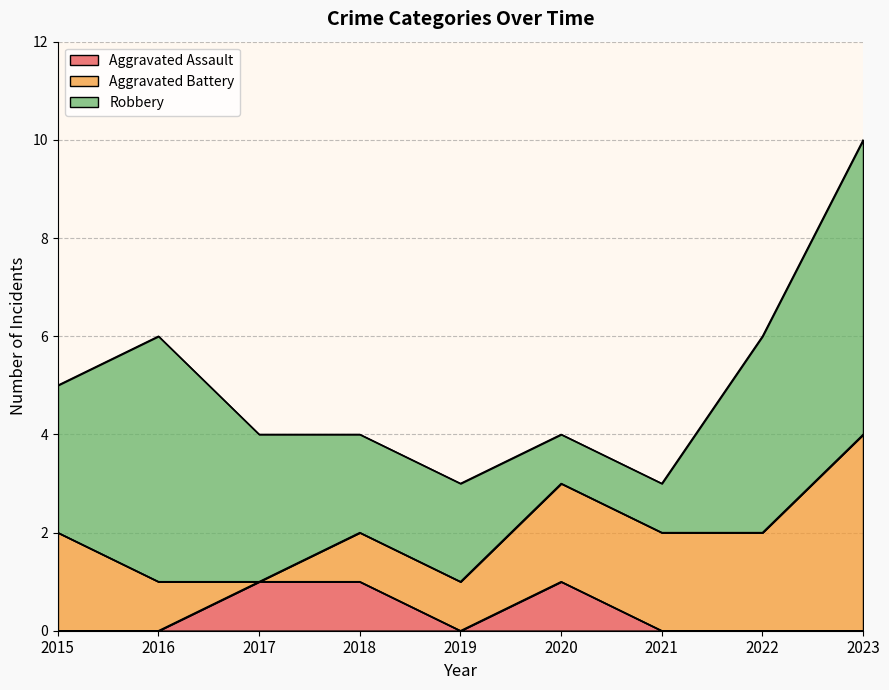

What is the difference between the maximum and minimum values in the Aggravated Assault series?

1